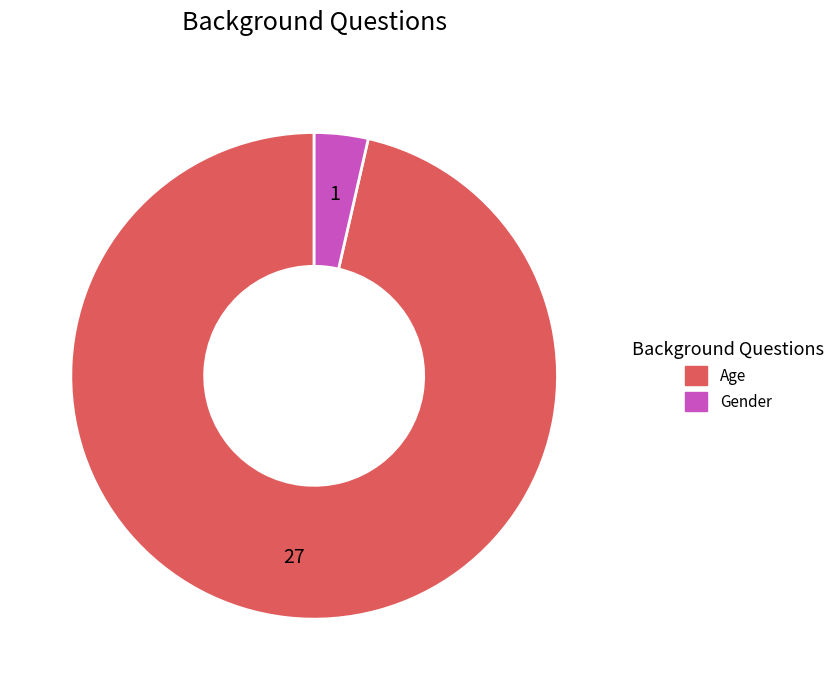

Is there a majority slice in this chart?

Yes